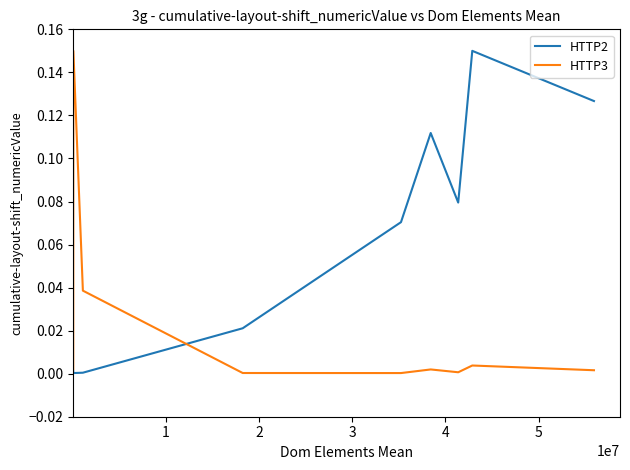

Rank the series by their average value, from highest to lowest.

HTTP2, HTTP3